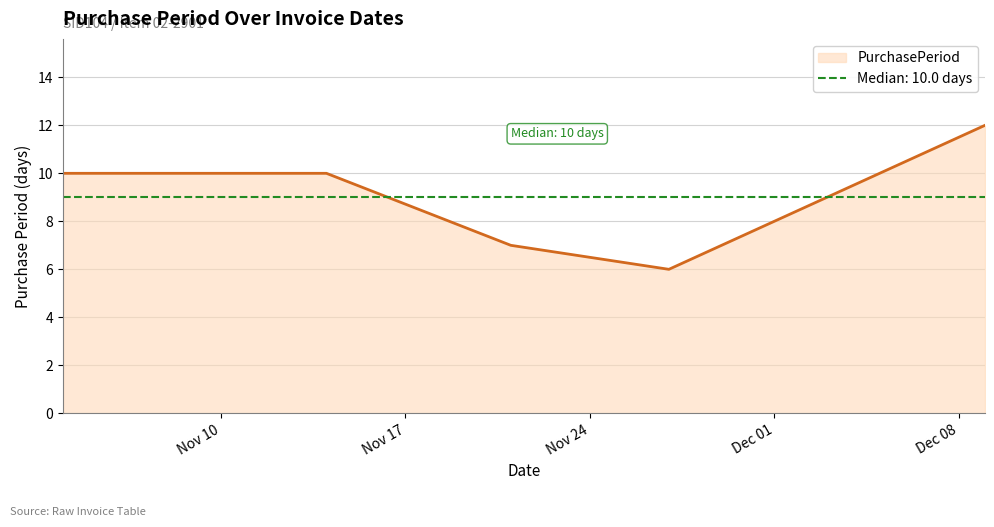

What is the difference between the values at 2017-11-21 and 2017-11-04?

3